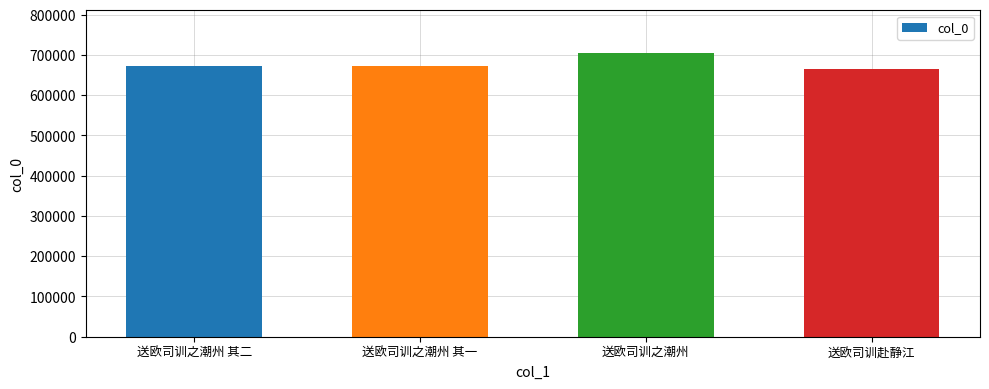

Is it true that the value at 送欧司训之潮州 其一 is 881417?

False